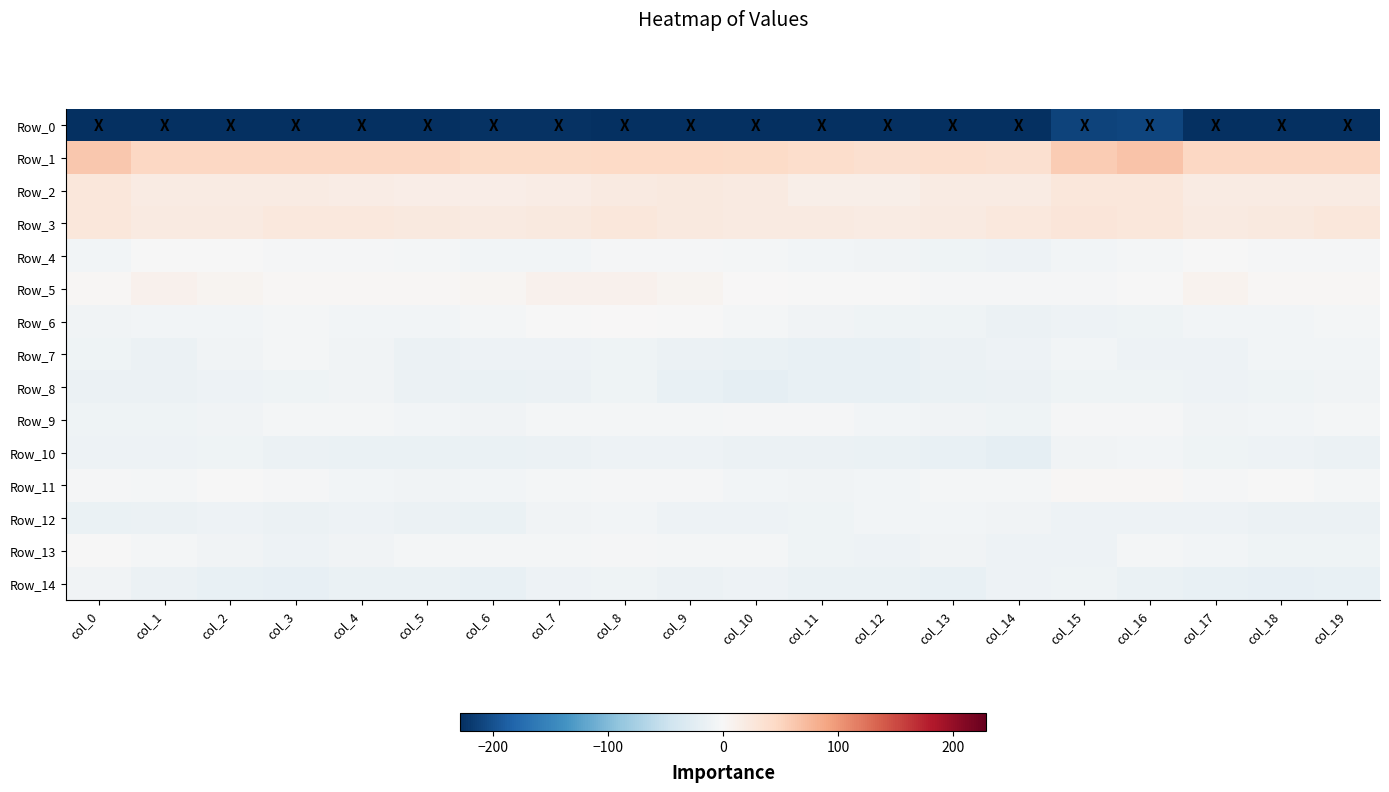

Reading right to left, transcribe all the data shown in this chart.

Row_0: col_19=-230.2	col_18=-229.4	col_17=-228.9	col_16=-209.4	col_15=-211.9	col_14=-230.0	col_13=-229.9	col_12=-230.1	col_11=-229.5	col_10=-231.9	col_9=-234.8	col_8=-231.1	col_7=-225.6	col_6=-226.1	col_5=-228.3	col_4=-230.6	col_3=-229.7	col_2=-229.8	col_1=-231.4	col_0=-256.9
Row_1: col_19=47.0	col_18=47.5	col_17=47.1	col_16=65.4	col_15=58.7	col_14=37.3	col_13=38.8	col_12=37.3	col_11=40.3	col_10=43.8	col_9=45.9	col_8=45.5	col_7=43.1	col_6=44.2	col_5=46.4	col_4=47.6	col_3=47.1	col_2=46.9	col_1=47.2	col_0=61.3
Row_2: col_19=18.1	col_18=18.4	col_17=19.0	col_16=25.9	col_15=26.5	col_14=18.6	col_13=18.3	col_12=13.8	col_11=13.5	col_10=20.2	col_9=21.8	col_8=20.9	col_7=16.4	col_6=14.7	col_5=15.6	col_4=17.0	col_3=18.3	col_2=18.0	col_1=19.3	col_0=26.2
Row_3: col_19=25.0	col_18=22.9	col_17=20.1	col_16=26.1	col_15=28.3	col_14=24.4	col_13=20.1	col_12=18.6	col_11=20.0	col_10=19.9	col_9=22.1	col_8=25.2	col_7=22.1	col_6=20.1	col_5=21.9	col_4=24.8	col_3=24.6	col_2=21.1	col_1=21.0	col_0=26.4
Row_4: col_19=-2.5	col_18=-3.0	col_17=-0.3	col_16=-4.8	col_15=-7.1	col_14=-10.9	col_13=-9.5	col_12=-7.8	col_11=-5.4	col_10=-4.4	col_9=-2.5	col_8=-3.5	col_7=-6.9	col_6=-6.4	col_5=-4.3	col_4=-1.9	col_3=-3.2	col_2=-1.7	col_1=-0.7	col_0=-6.9
Row_5: col_19=2.0	col_18=3.5	col_17=8.8	col_16=-0.5	col_15=-3.5	col_14=-2.0	col_13=-2.7	col_12=-0.2	col_11=-1.2	col_10=0.3	col_9=6.2	col_8=8.9	col_7=9.1	col_6=5.2	col_5=3.6	col_4=2.6	col_3=1.9	col_2=5.8	col_1=9.1	col_0=2.2
Row_6: col_19=-4.5	col_18=-5.8	col_17=-7.0	col_16=-10.5	col_15=-11.8	col_14=-13.1	col_13=-10.5	col_12=-9.4	col_11=-8.4	col_10=-5.0	col_9=-0.0	col_8=0.9	col_7=-0.7	col_6=-4.1	col_5=-6.6	col_4=-5.4	col_3=-4.7	col_2=-6.0	col_1=-7.1	col_0=-7.6
Row_7: col_19=-5.5	col_18=-6.6	col_17=-12.2	col_16=-11.1	col_15=-6.1	col_14=-10.7	col_13=-14.2	col_12=-16.7	col_11=-16.8	col_10=-16.0	col_9=-13.8	col_8=-9.0	col_7=-11.9	col_6=-12.4	col_5=-12.8	col_4=-8.2	col_3=-5.1	col_2=-8.6	col_1=-13.1	col_0=-9.5
Row_8: col_19=-8.5	col_18=-10.7	col_17=-11.5	col_16=-9.5	col_15=-10.3	col_14=-12.6	col_13=-14.9	col_12=-17.8	col_11=-17.6	col_10=-20.1	col_9=-16.9	col_8=-10.5	col_7=-13.3	col_6=-15.4	col_5=-12.9	col_4=-8.8	col_3=-9.3	col_2=-11.0	col_1=-13.3	col_0=-13.3
Row_9: col_19=-4.8	col_18=-7.1	col_17=-8.1	col_16=-2.3	col_15=-2.4	col_14=-9.4	col_13=-7.5	col_12=-5.6	col_11=-2.8	col_10=-2.9	col_9=-4.0	col_8=-3.9	col_7=-3.9	col_6=-7.2	col_5=-5.4	col_4=-5.1	col_3=-5.2	col_2=-8.1	col_1=-9.6	col_0=-9.1
Row_10: col_19=-14.2	col_18=-11.1	col_17=-10.7	col_16=-6.0	col_15=-7.8	col_14=-20.5	col_13=-17.7	col_12=-15.9	col_11=-13.1	col_10=-13.1	col_9=-11.9	col_8=-11.1	col_7=-14.0	col_6=-15.3	col_5=-14.8	col_4=-15.5	col_3=-13.0	col_2=-10.5	col_1=-12.5	col_0=-11.0
Row_11: col_19=-3.7	col_18=-0.4	col_17=-2.9	col_16=2.2	col_15=2.9	col_14=-4.7	col_13=-4.5	col_12=-6.2	col_11=-8.1	col_10=-6.9	col_9=-3.5	col_8=-3.0	col_7=-4.7	col_6=-6.5	col_5=-7.4	col_4=-5.5	col_3=-2.1	col_2=-0.9	col_1=-5.3	col_0=-3.5
Row_12: col_19=-12.7	col_18=-12.6	col_17=-11.6	col_16=-12.0	col_15=-10.9	col_14=-8.0	col_13=-6.1	col_12=-6.5	col_11=-9.7	col_10=-12.2	col_9=-11.3	col_8=-6.8	col_7=-8.6	col_6=-14.6	col_5=-14.1	col_4=-10.9	col_3=-13.3	col_2=-11.8	col_1=-13.0	col_0=-15.7
Row_13: col_19=-10.6	col_18=-9.9	col_17=-5.8	col_16=-5.1	col_15=-11.6	col_14=-10.8	col_13=-8.1	col_12=-11.8	col_11=-9.7	col_10=-4.2	col_9=-4.2	col_8=-2.9	col_7=-4.5	col_6=-4.6	col_5=-5.3	col_4=-7.6	col_3=-11.4	col_2=-8.3	col_1=-3.9	col_0=-1.4
Row_14: col_19=-17.8	col_18=-18.0	col_17=-16.3	col_16=-14.9	col_15=-10.5	col_14=-11.1	col_13=-16.5	col_12=-14.7	col_11=-14.7	col_10=-11.2	col_9=-13.6	col_8=-9.5	col_7=-11.3	col_6=-16.9	col_5=-14.6	col_4=-16.0	col_3=-18.3	col_2=-17.5	col_1=-13.0	col_0=-7.7